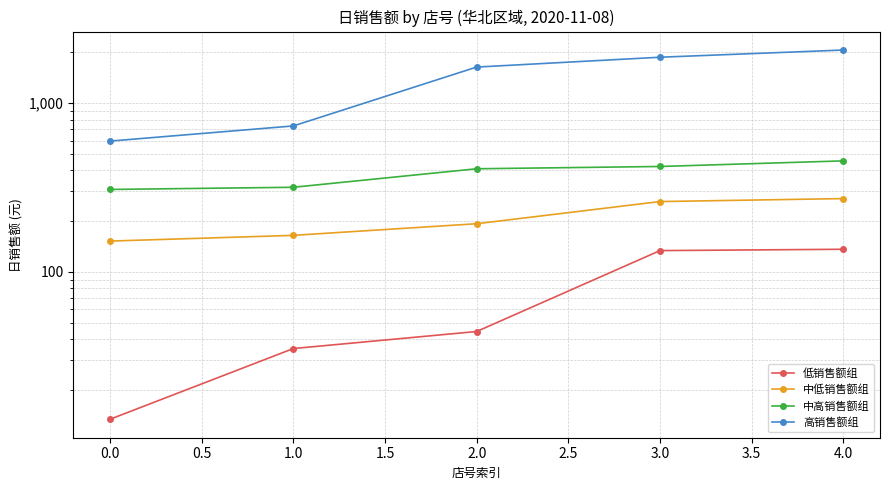

Is this an area chart (filled region under the line)?

No